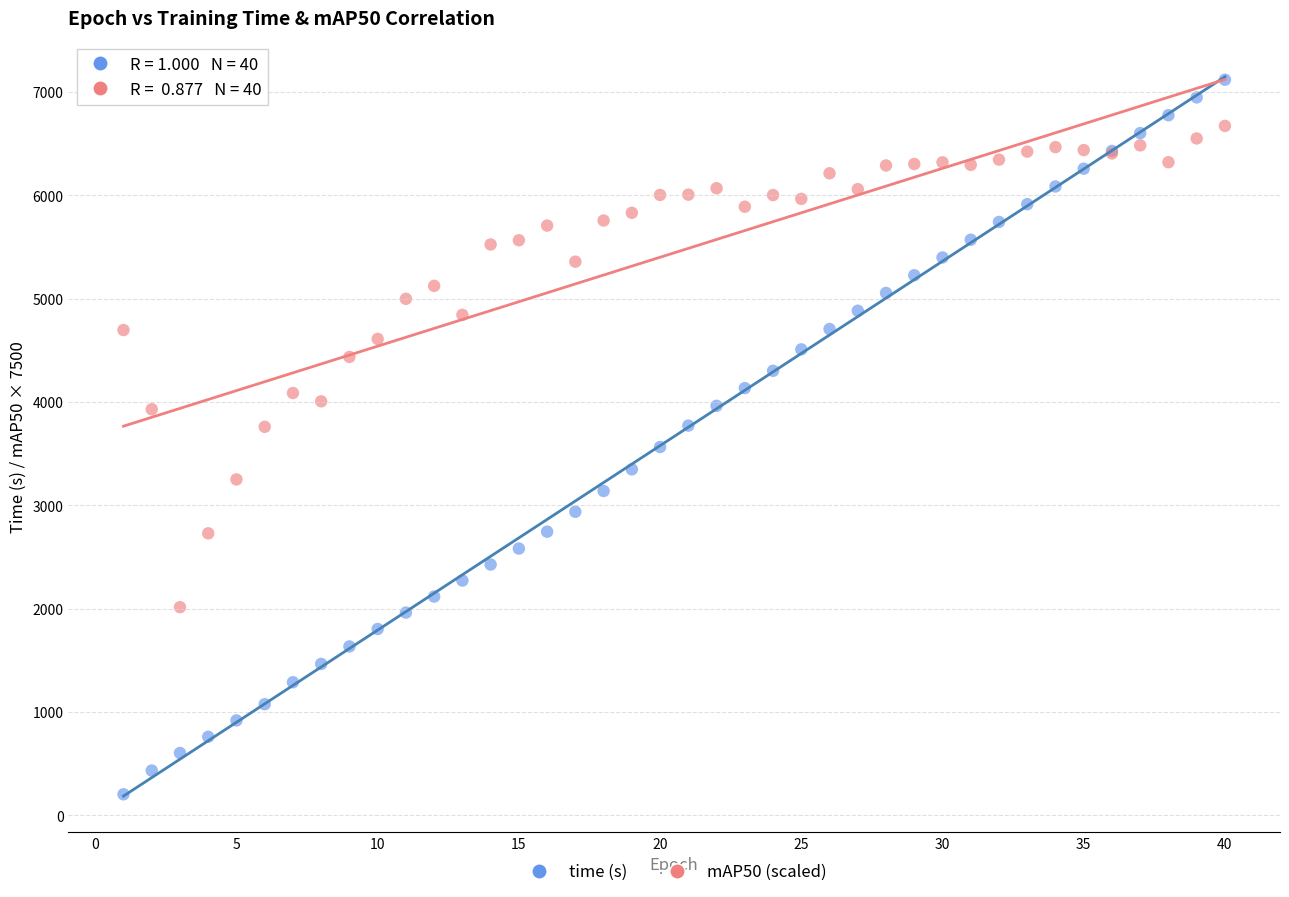

What are all the series names shown in the legend?

time (s), mAP50 (scaled)